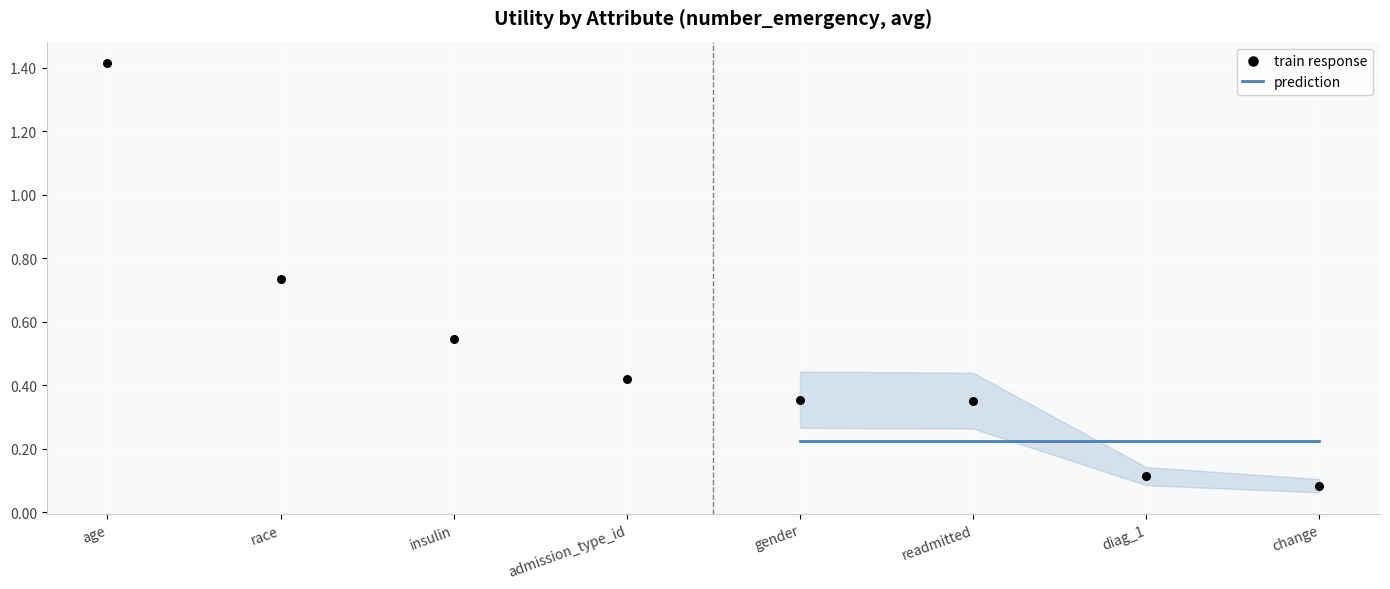

Which has a higher value, admission_type_id or insulin?

insulin